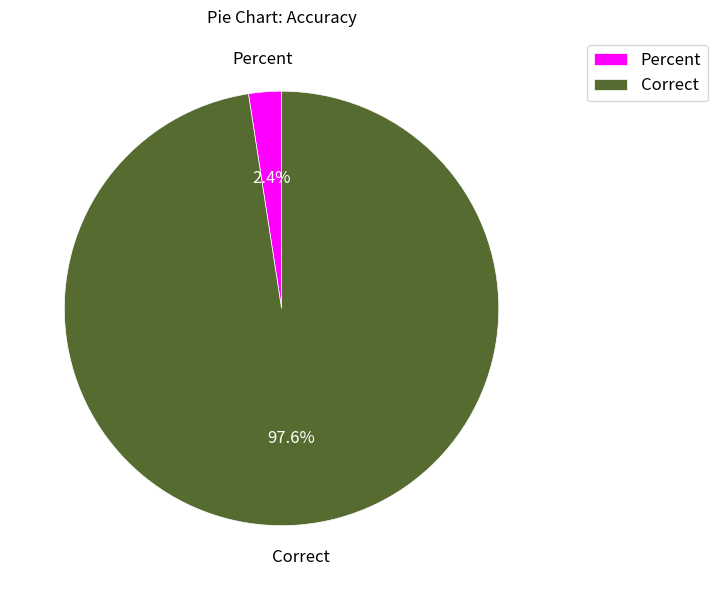

What percentage do Correct and Percent together represent?

100.0%